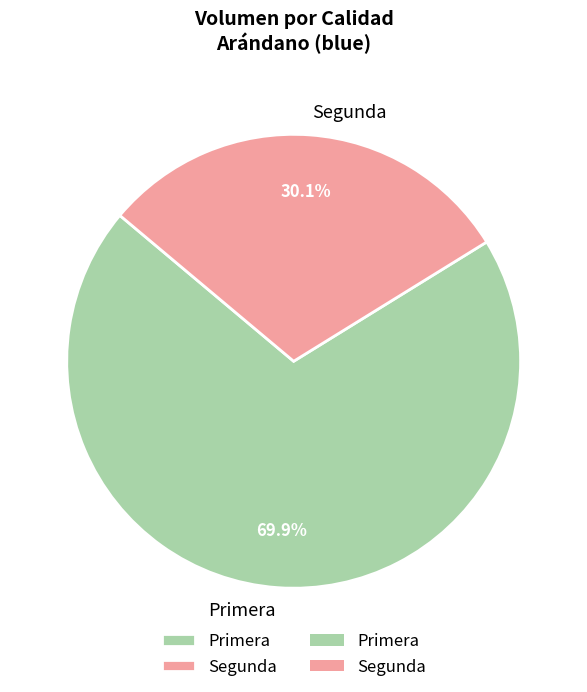

What is the ratio of the value at Segunda to the value at Primera?

0.4